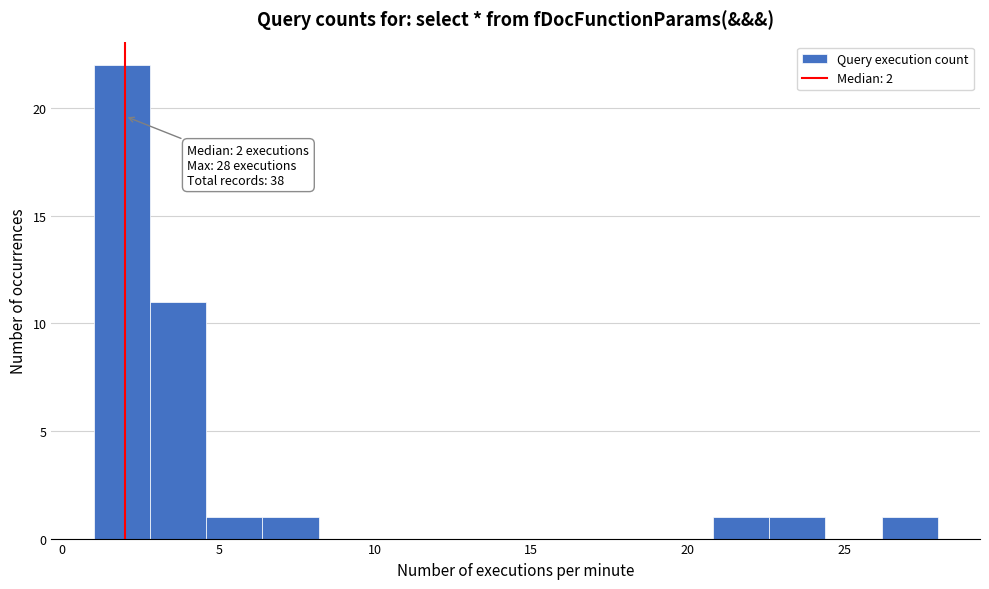

Around what value on the x-axis is the tallest bar? Give the approximate position of its centre, as read against the axis.

2.0